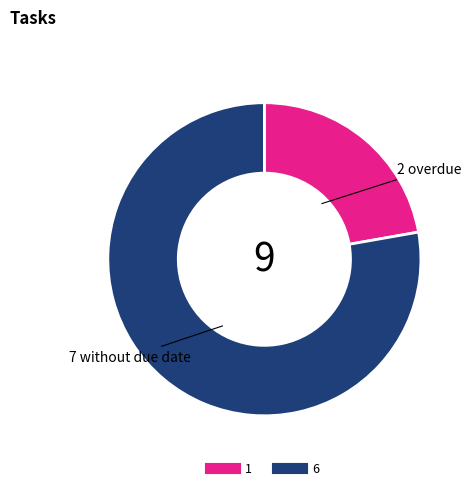

Do 6 and 1 together represent more than half of the pie?

Yes